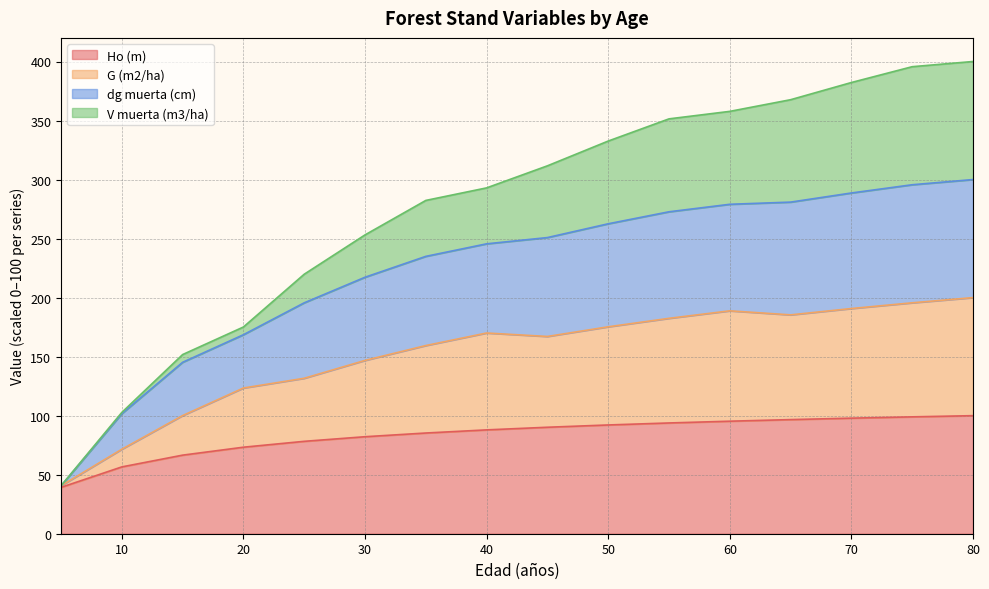

What is the minimum value for Ho (m)?

39.3